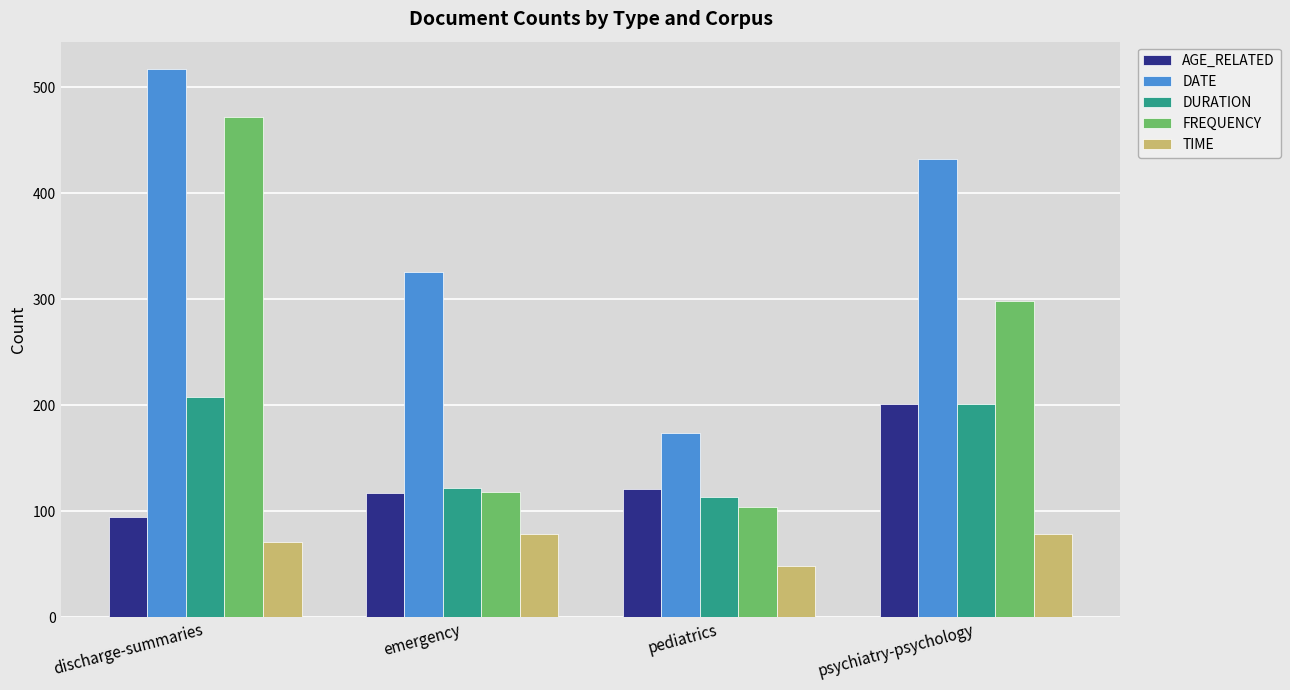

True or false: FREQUENCY has a value of 40 at emergency.

False